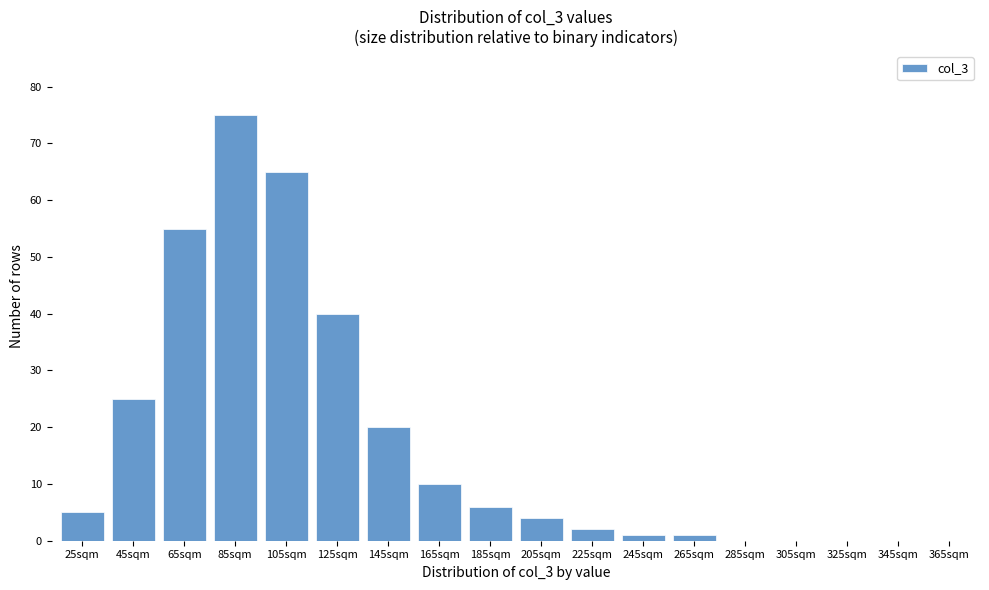

Reading left to right, transcribe all the data shown in this chart.

25sqm=5	45sqm=25	65sqm=55	85sqm=75	105sqm=65	125sqm=40	145sqm=20	165sqm=10	185sqm=6	205sqm=4	225sqm=2	245sqm=1	265sqm=1	285sqm=0	305sqm=0	325sqm=0	345sqm=0	365sqm=0